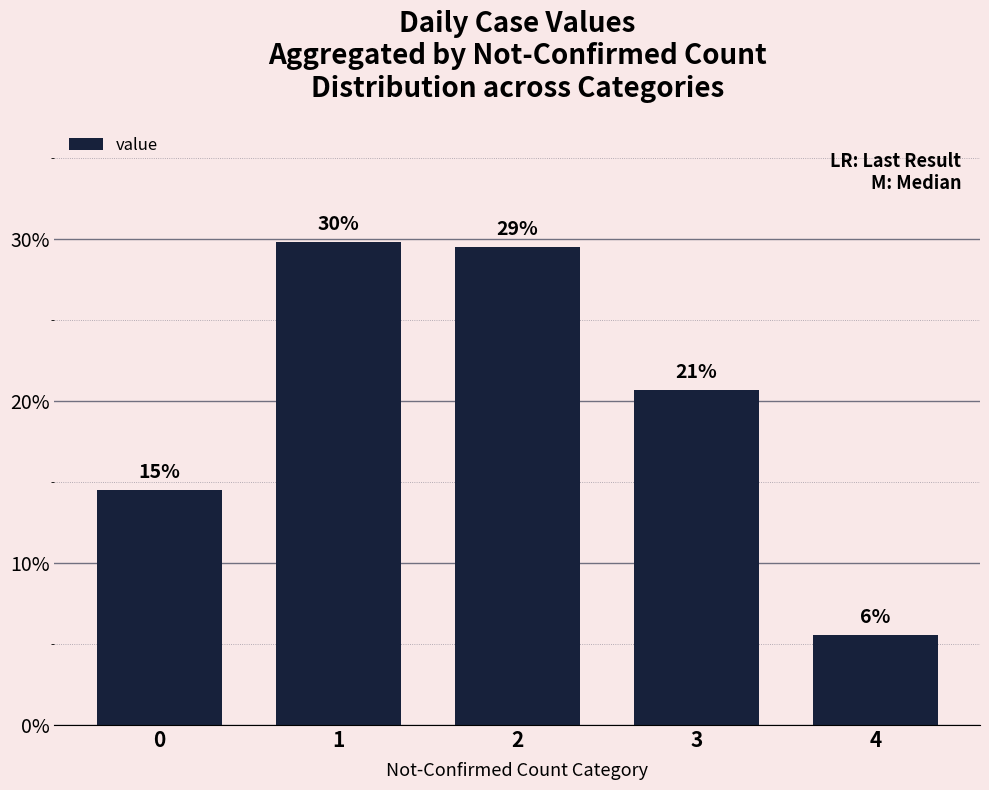

Reading left to right, what are all the values shown in this chart?

0=0.1	1=0.3	2=0.3	3=0.2	4=0.1